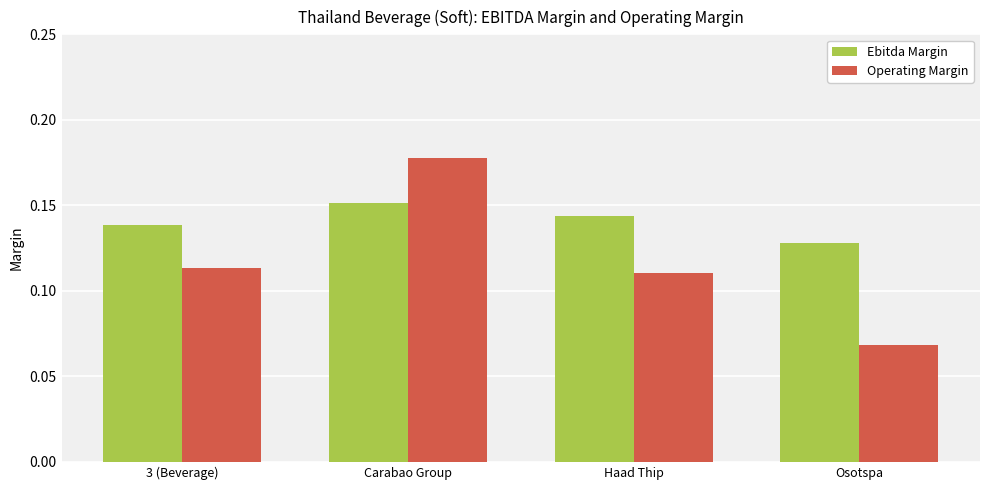

Where is Operating Margin nearest to the value 0?

Osotspa